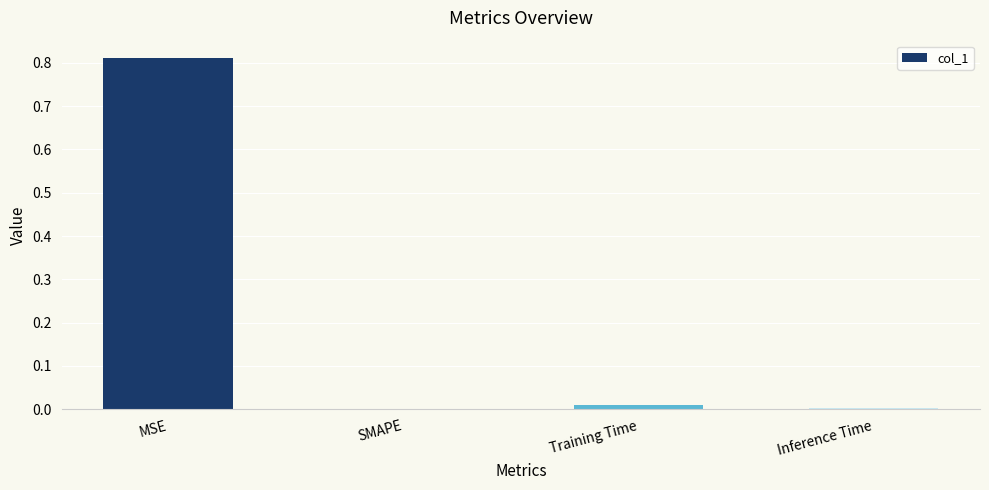

How many series are shown in this chart?

1